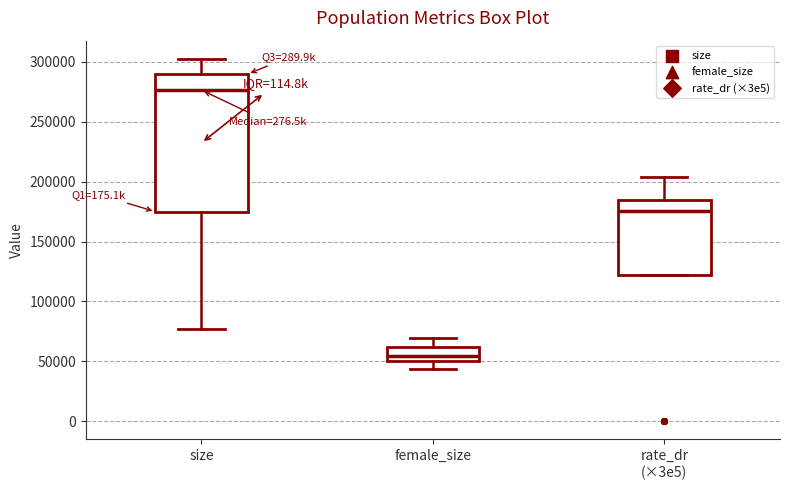

Reading left to right, read every box against the y-axis: the position of its median line, the range the box covers, and the ends of its whiskers. The values are not printed on the chart, so give them approximately, as read against the axis.

size: median 275000, box 175000 to 290000, whiskers 75000 to 305000
female_size: median 55000, box 50000 to 60000, whiskers 45000 to 70000
rate_dr (×3e5): median 175000, box 120000 to 185000, whiskers 120000 to 205000